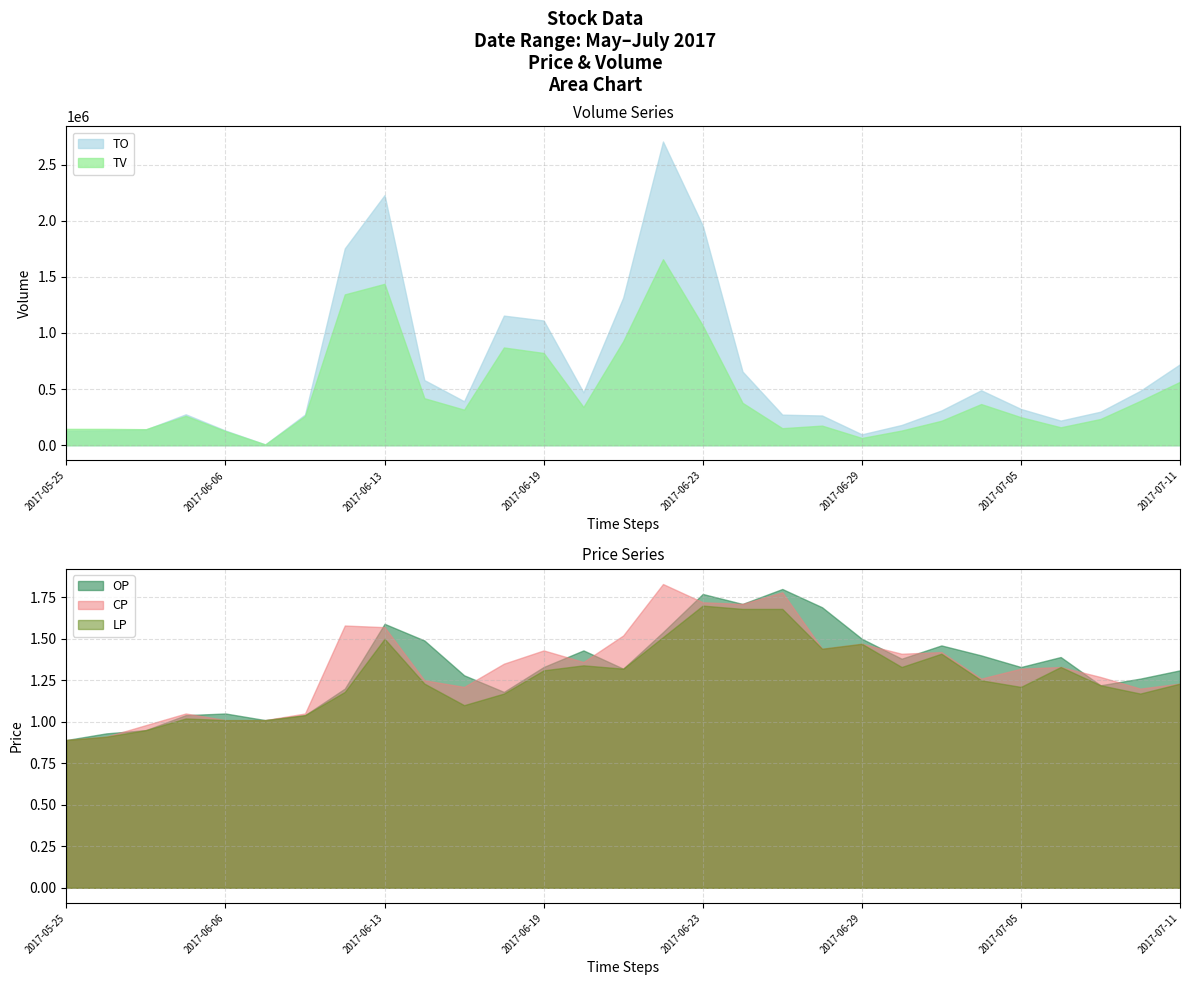

Which has a higher value, 2017-06-30 or 2017-06-26?

2017-06-26